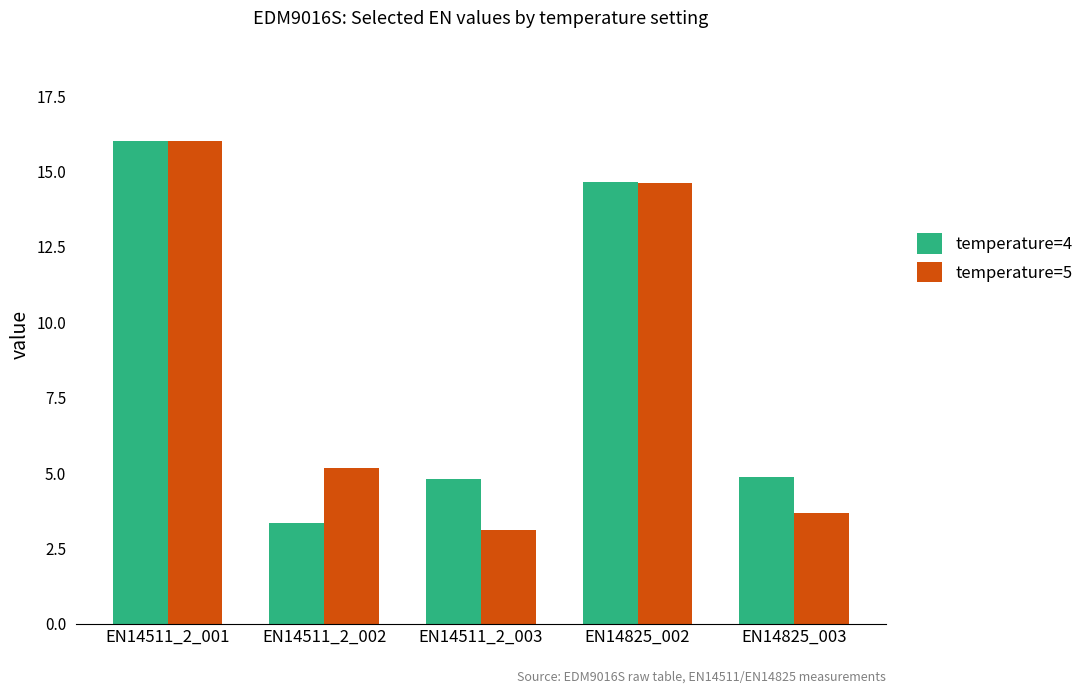

How many bars are there in each group?

2